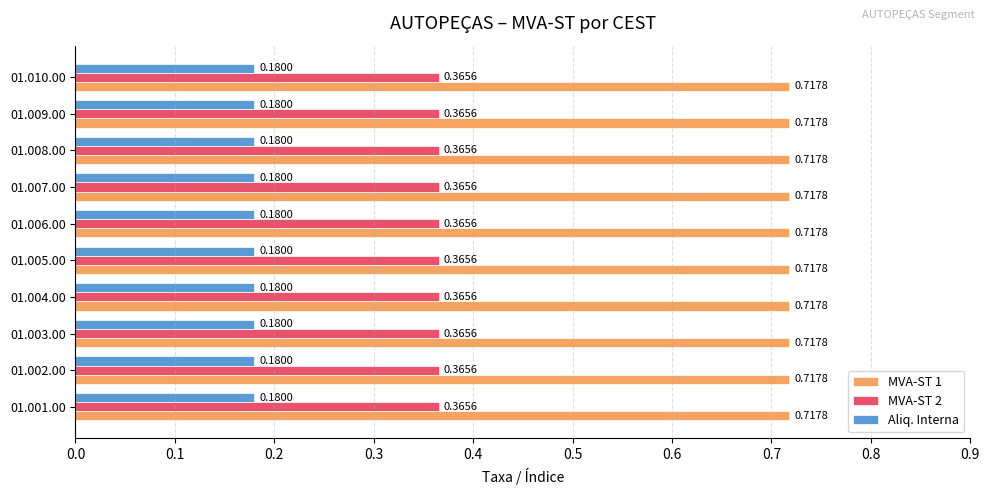

List the series in order of their peak value, lowest first.

Aliq. Interna, MVA-ST 2, MVA-ST 1